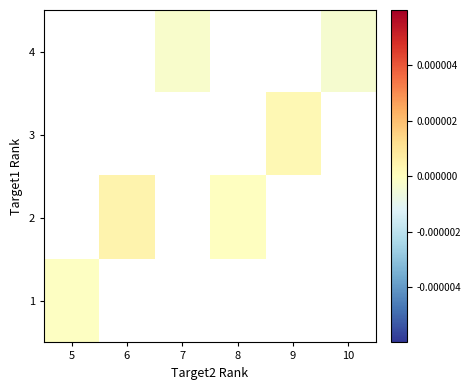

How many data points in 2 are less than 0?

1